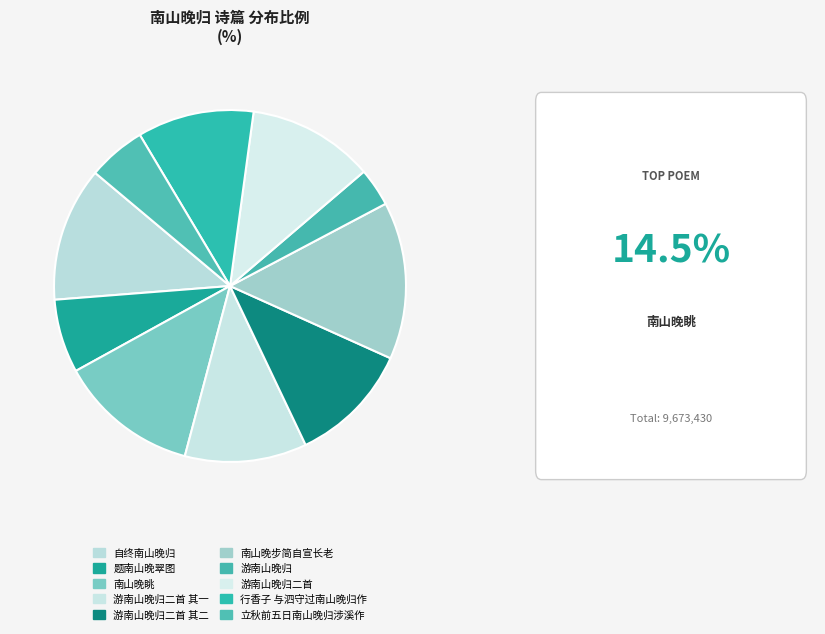

Which slice is the largest?

南山晚步简自宣长老